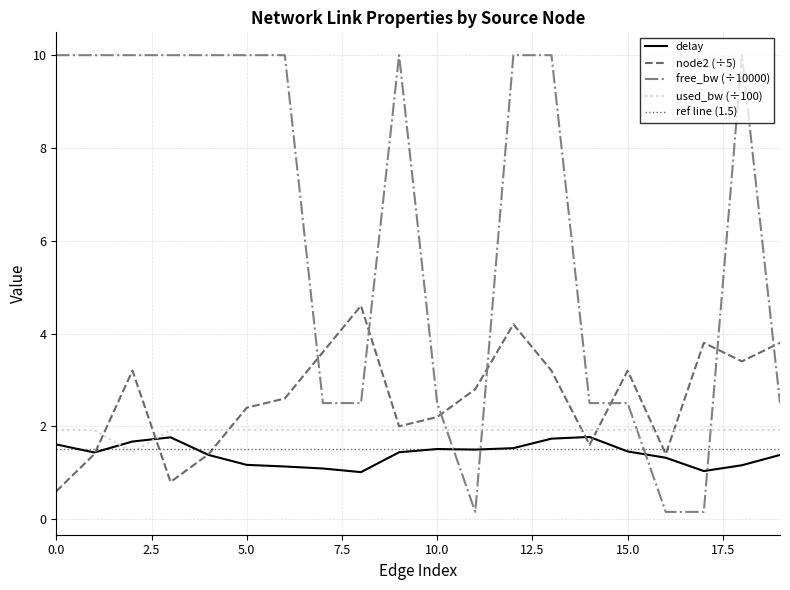

Which series ends up on top after the final intersection of free_bw (÷10000) and delay?

free_bw (÷10000)